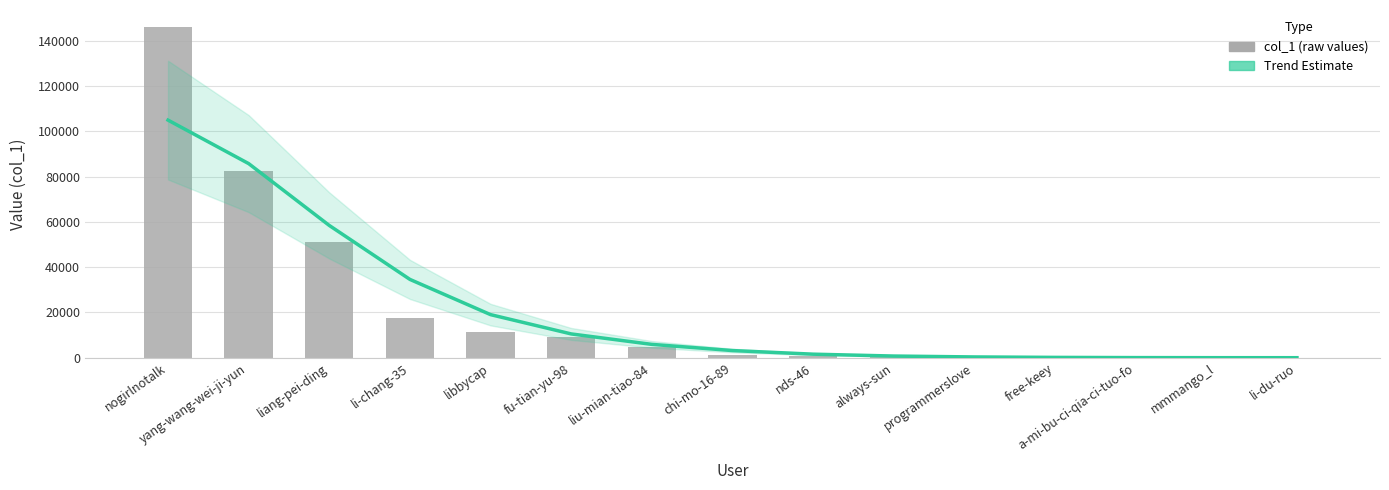

How many values in the col_1 series exceed 1218?

7